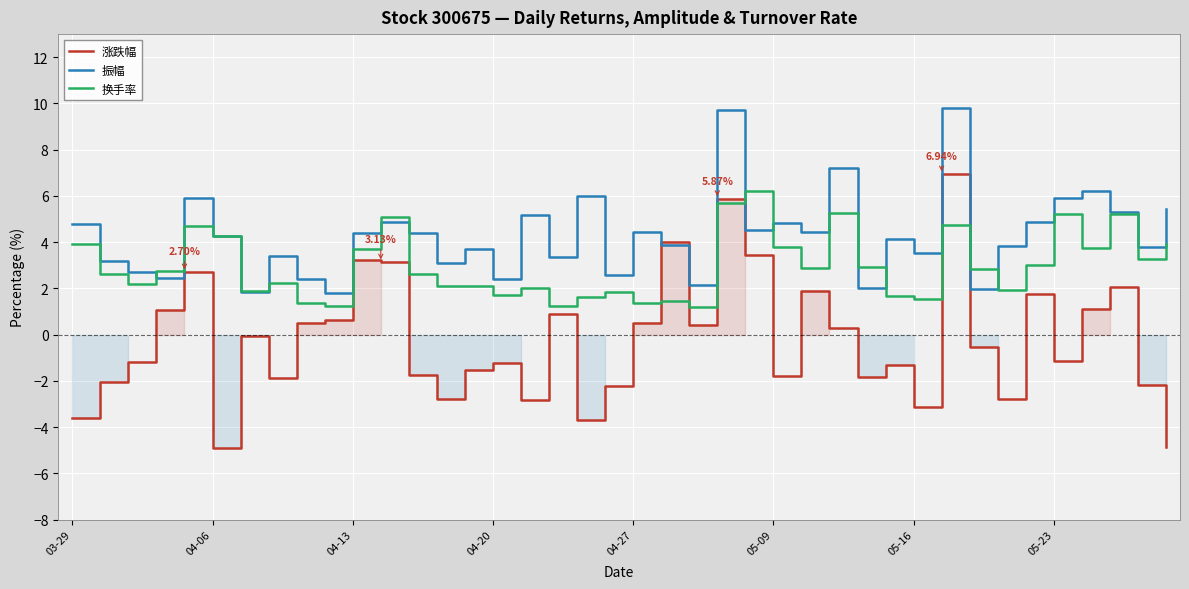

List the series in order of their overall mean, highest first.

振幅, 换手率, 涨跌幅